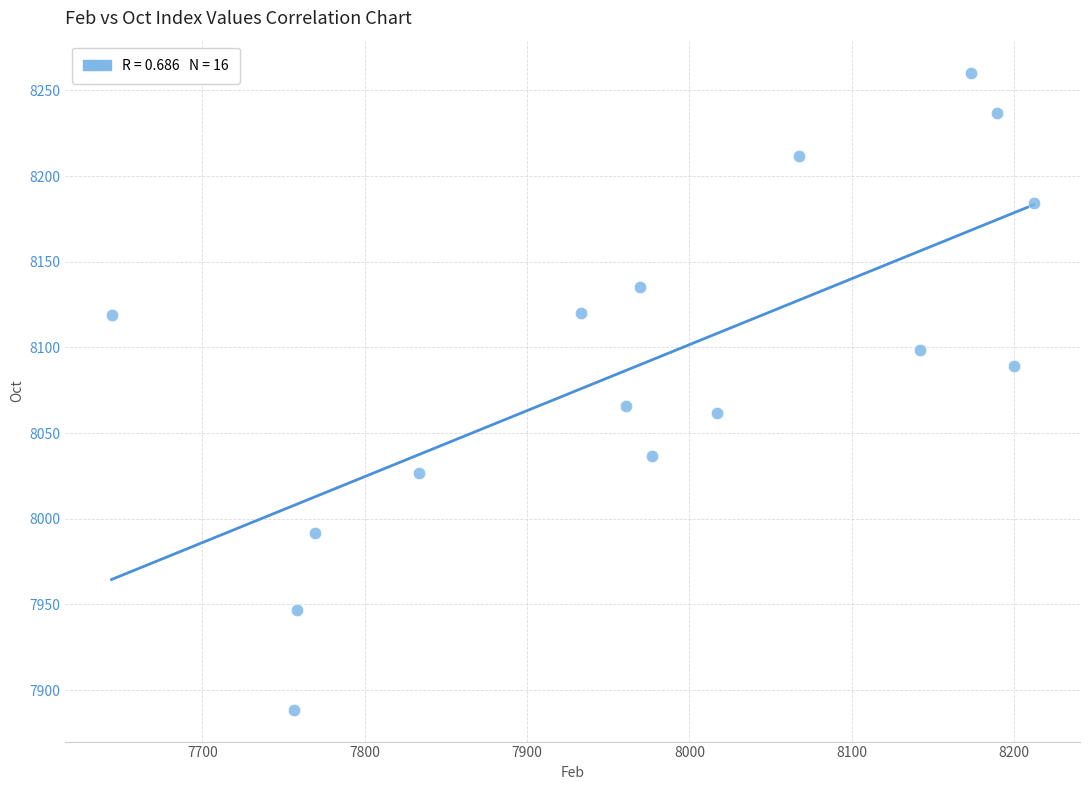

What Y value in the scatter plot is closest to 8074?

8065.9